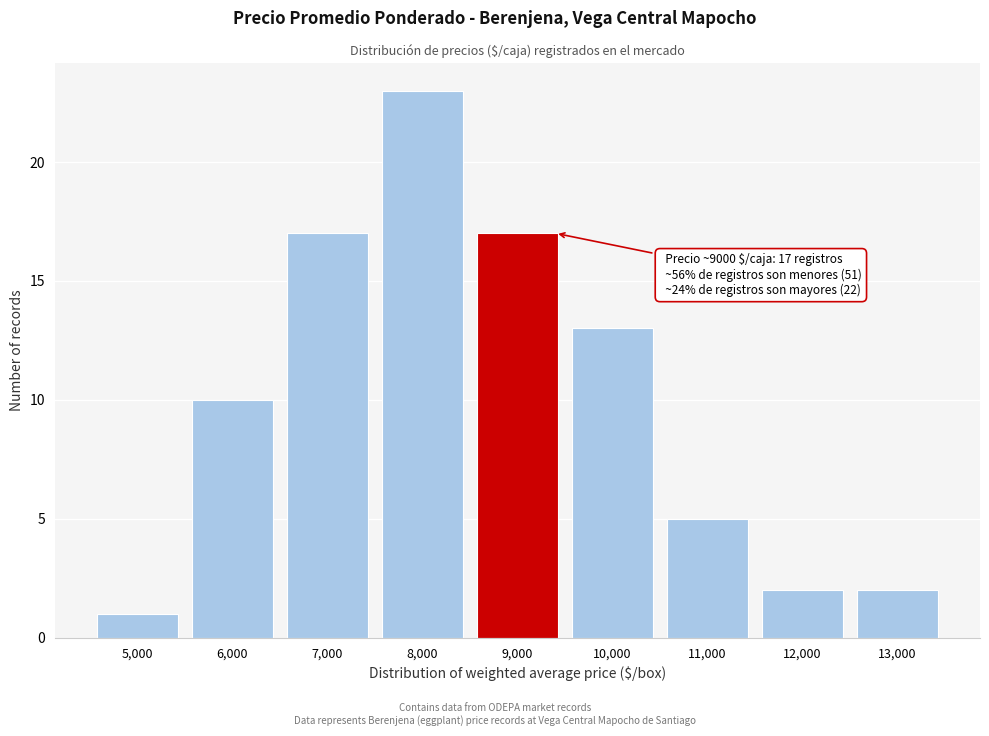

Reading left to right, transcribe all the data shown in this chart.

1	10	17	23	17	13	5	2	2